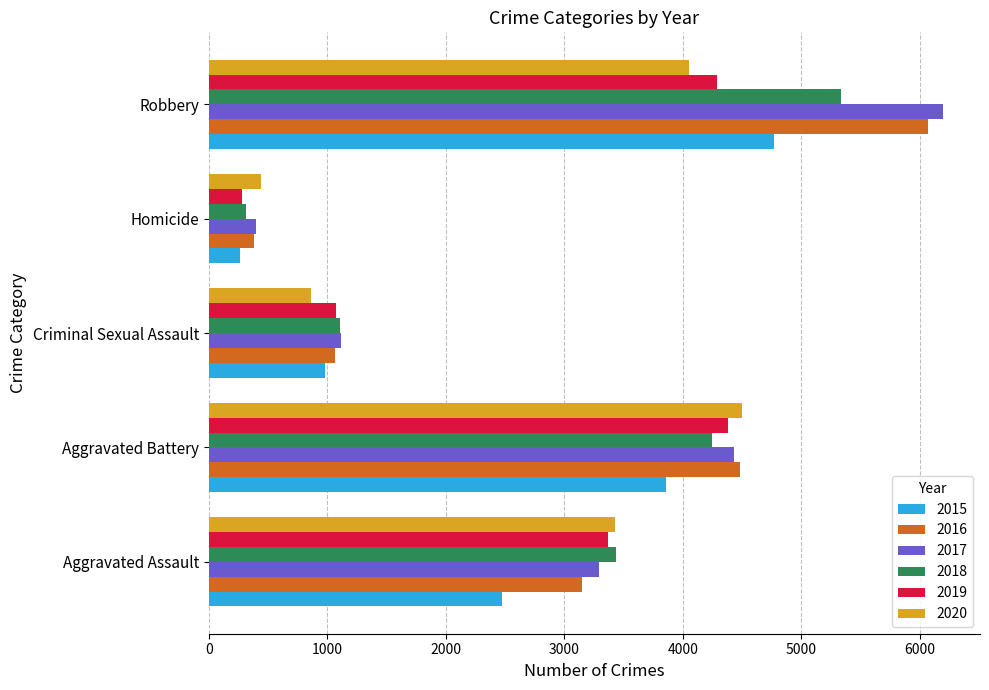

True or false: 2016 has a value of 386 at Homicide.

True